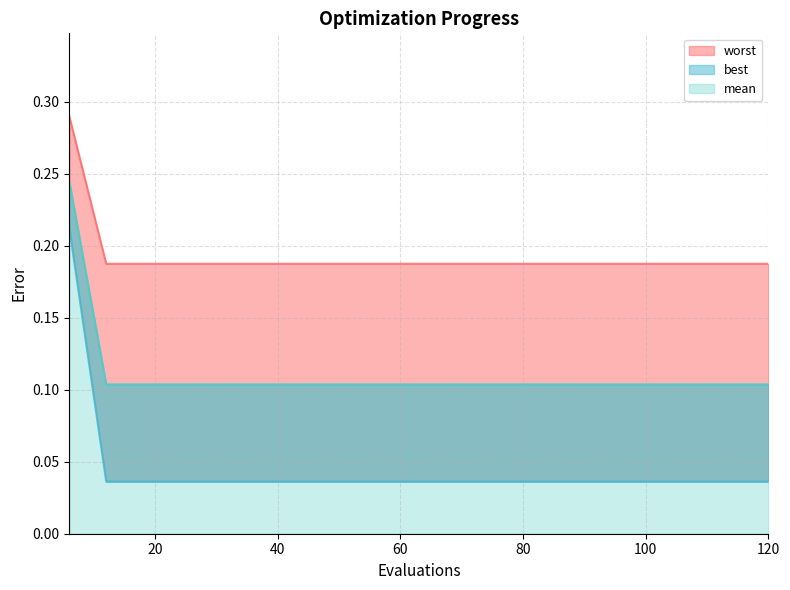

What is the value of the best point at the 1st from the left?

0.2